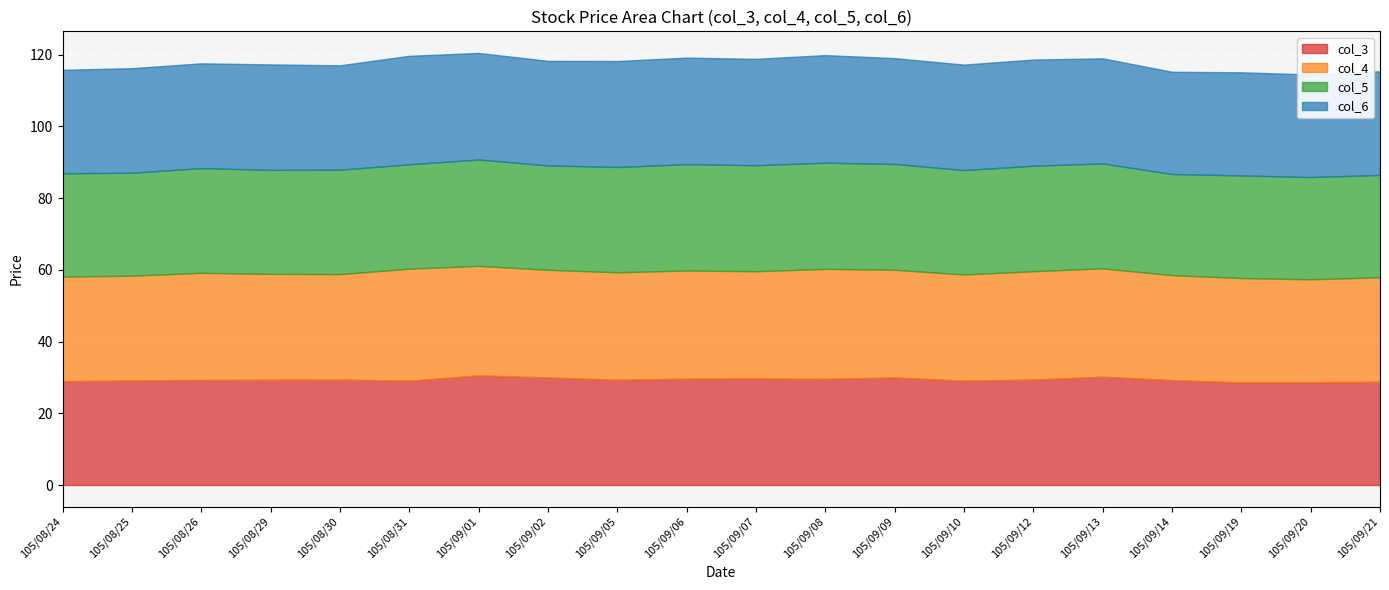

Which category has the highest value in the col_4 series?

105/08/31